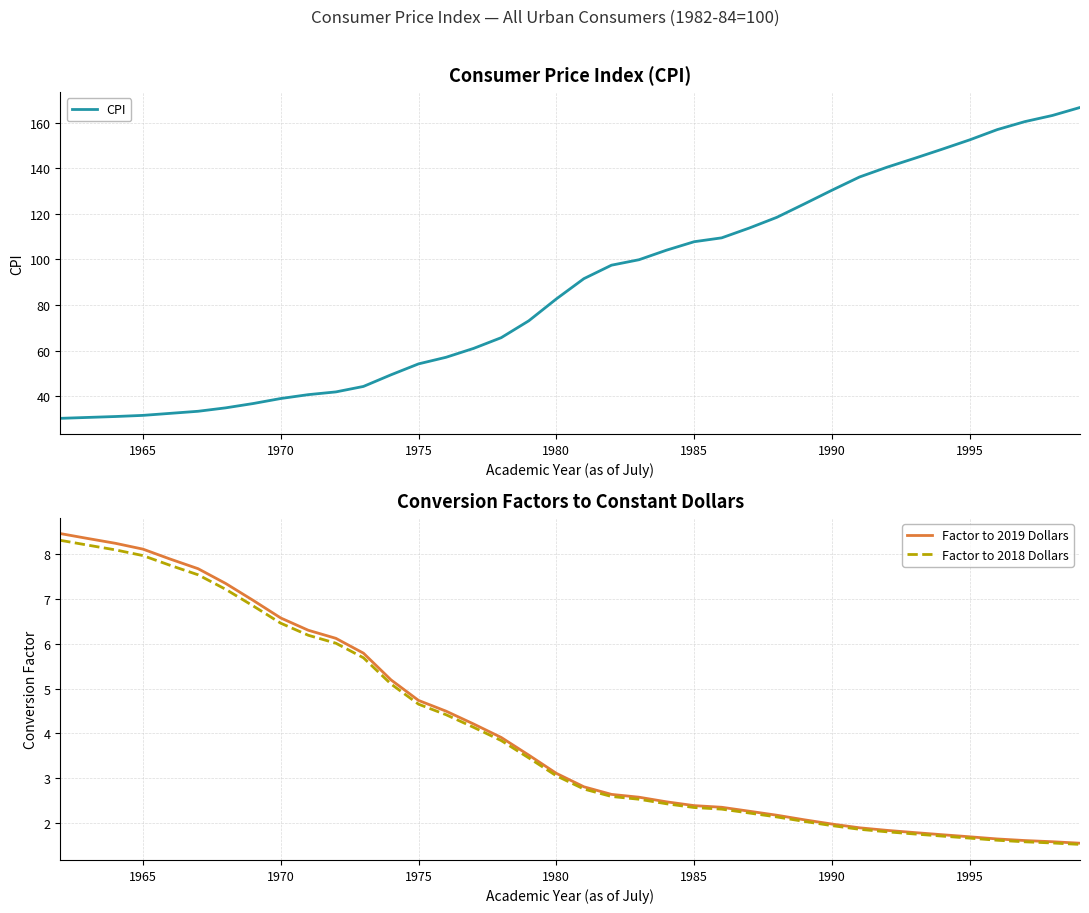

What is the maximum value for CPI?

166.7